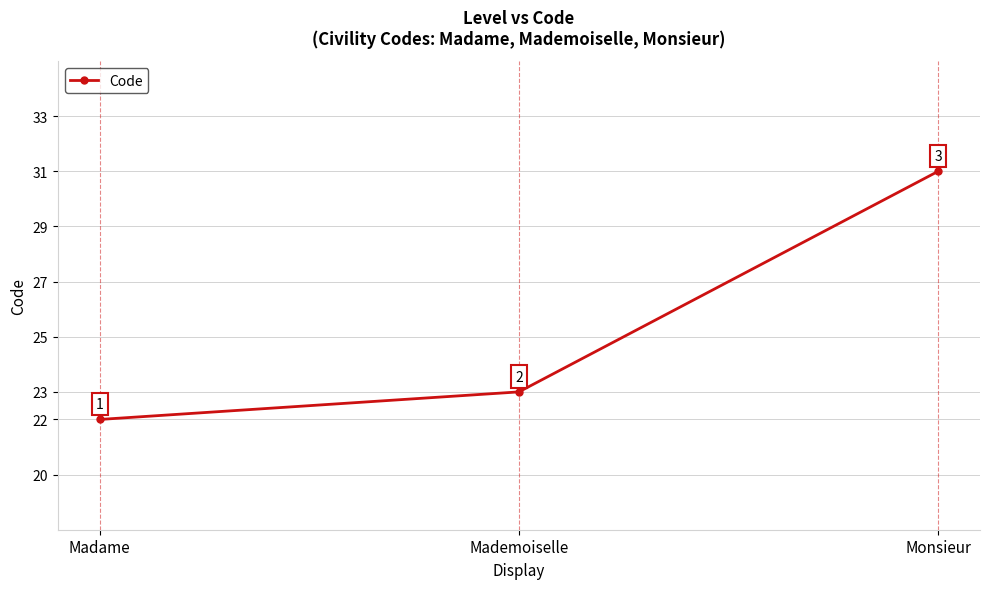

List the labels in order of value, largest first.

Monsieur, Mademoiselle, Madame